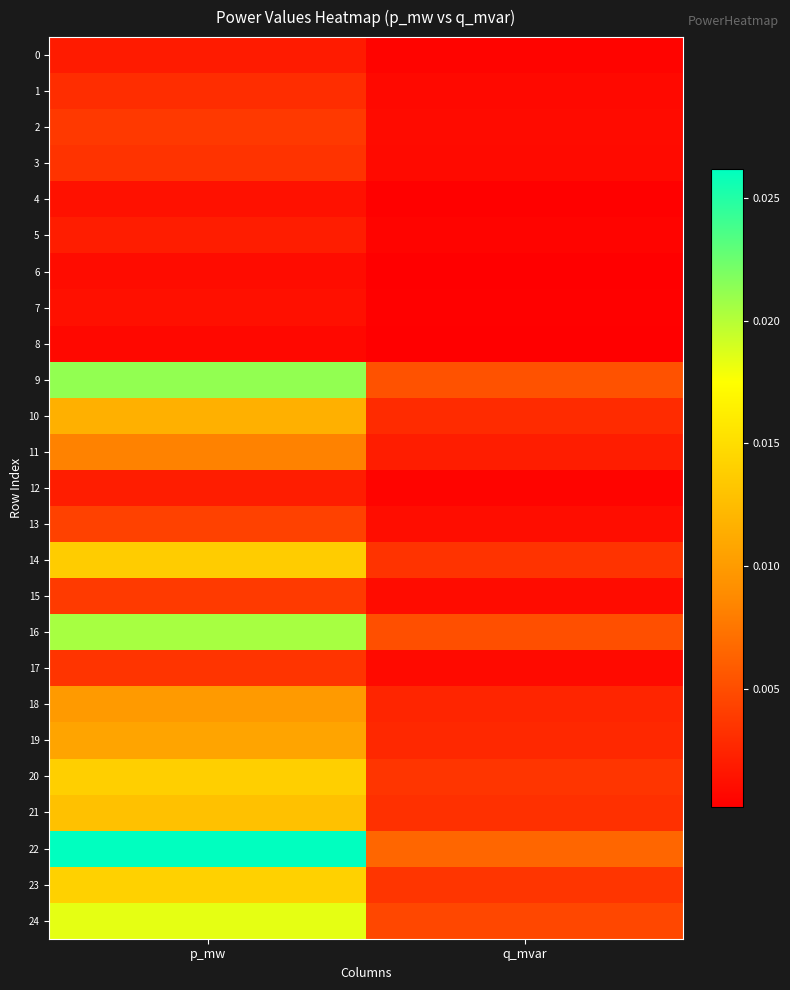

Which has a higher value, q_mvar or p_mw?

p_mw